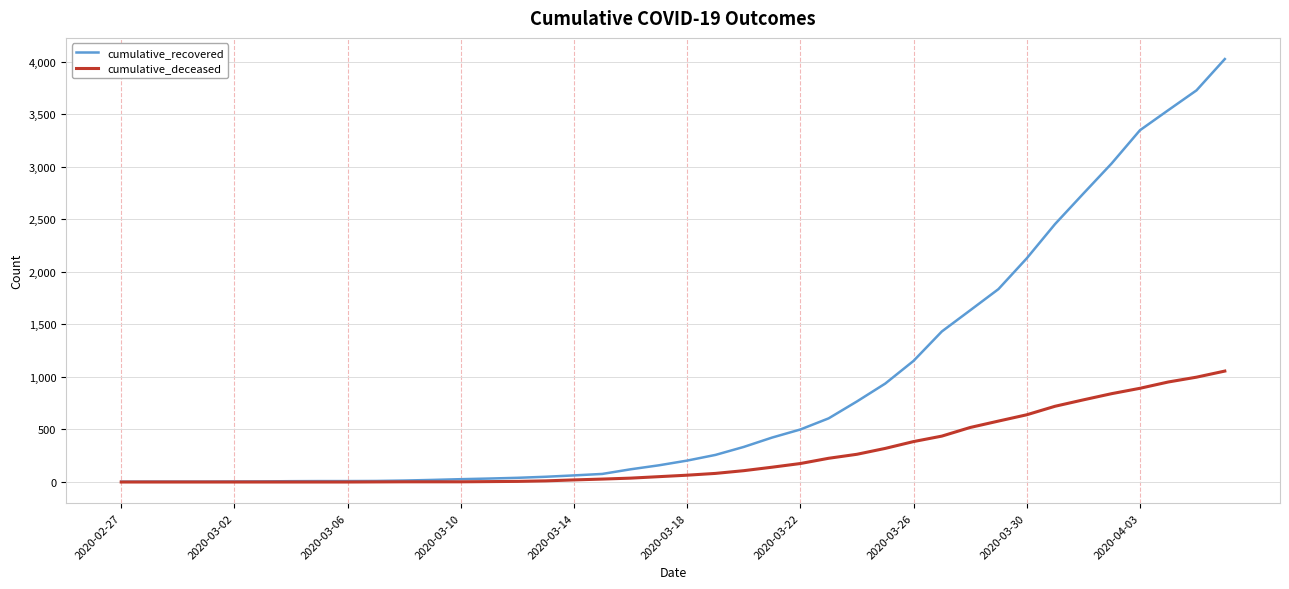

Which series has the largest total across all categories?

cumulative_recovered